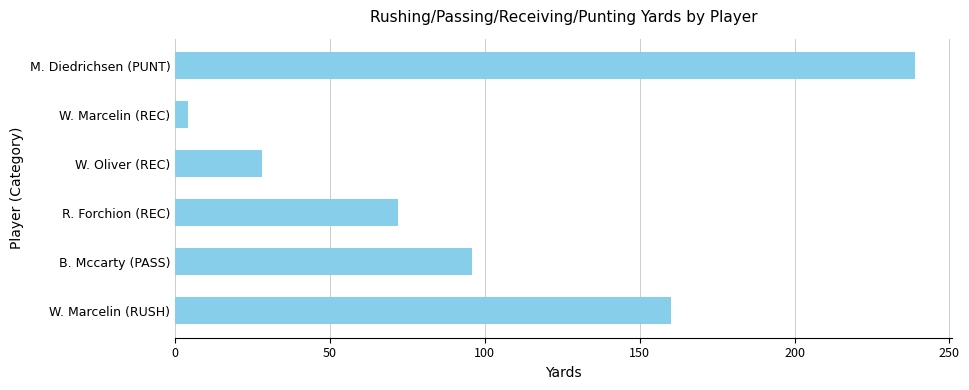

What is the sum of all values?

599